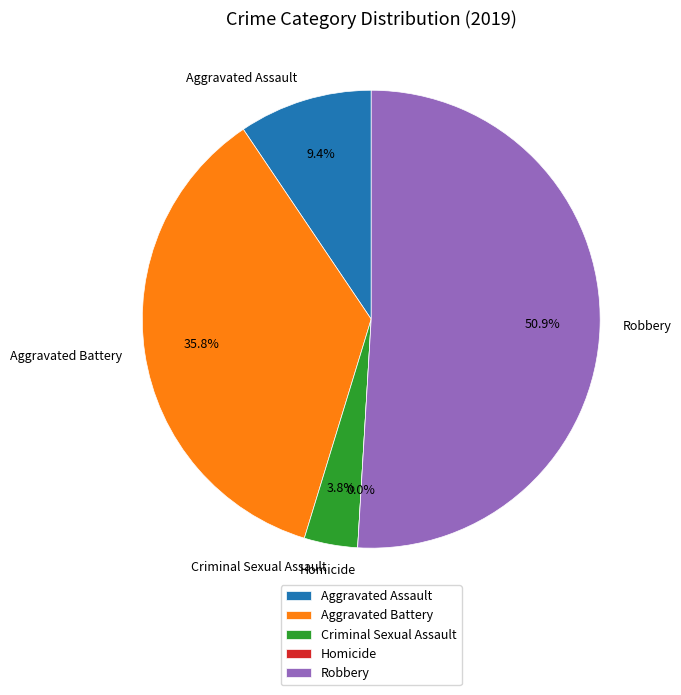

Count the number of slices in the pie.

5